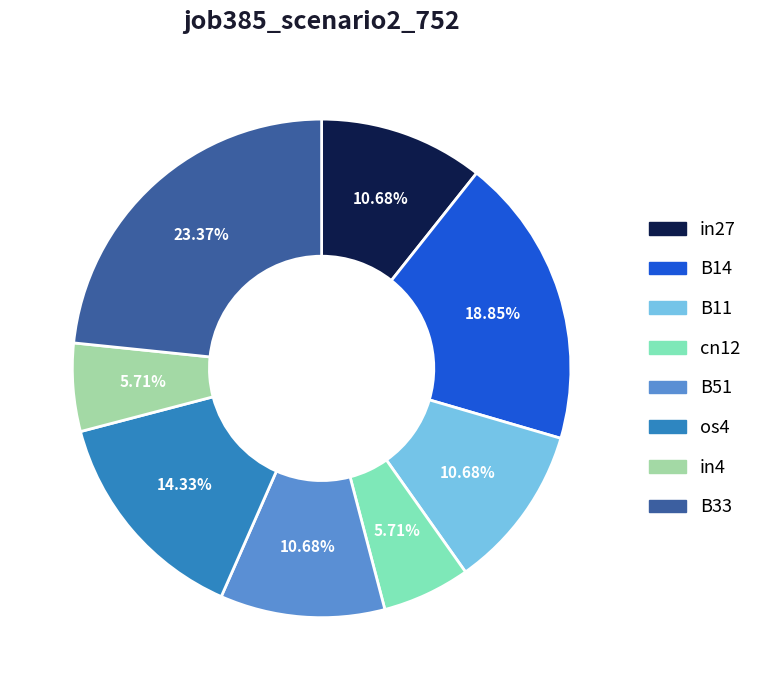

Is there any slice that represents more than half of the pie?

No